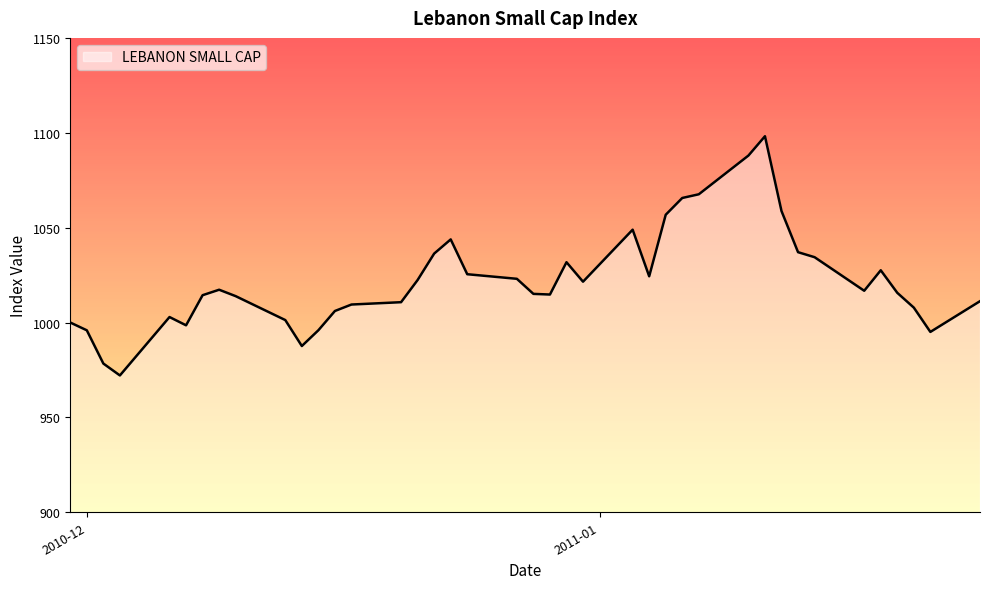

What is the difference between the maximum and minimum values?

126.1